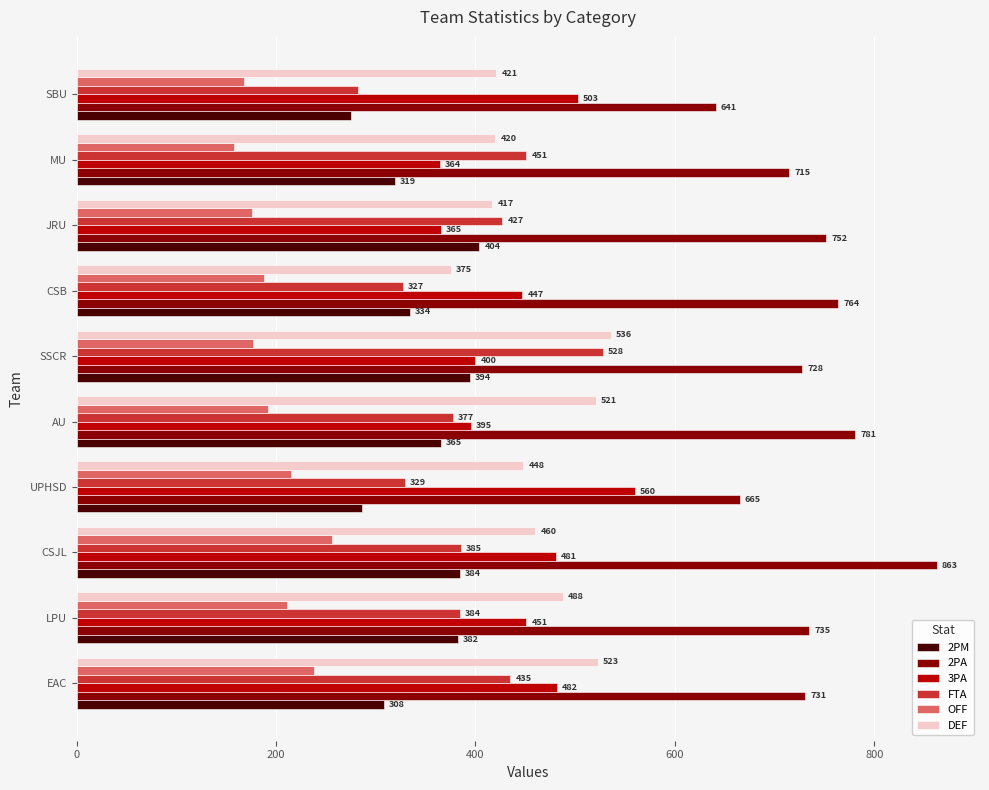

Rank the categories by OFF value from lowest to highest.

MU, SBU, JRU, SSCR, CSB, AU, LPU, UPHSD, EAC, CSJL